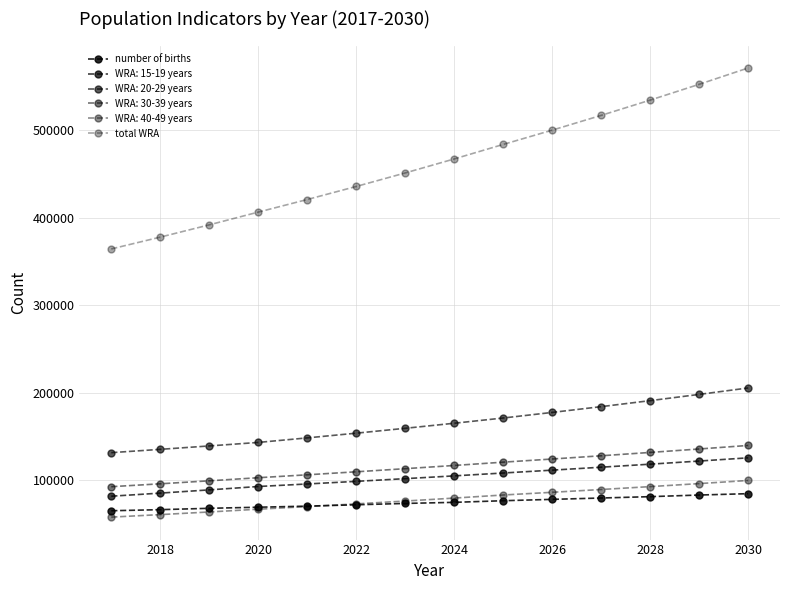

How many lines are shown in the chart?

6